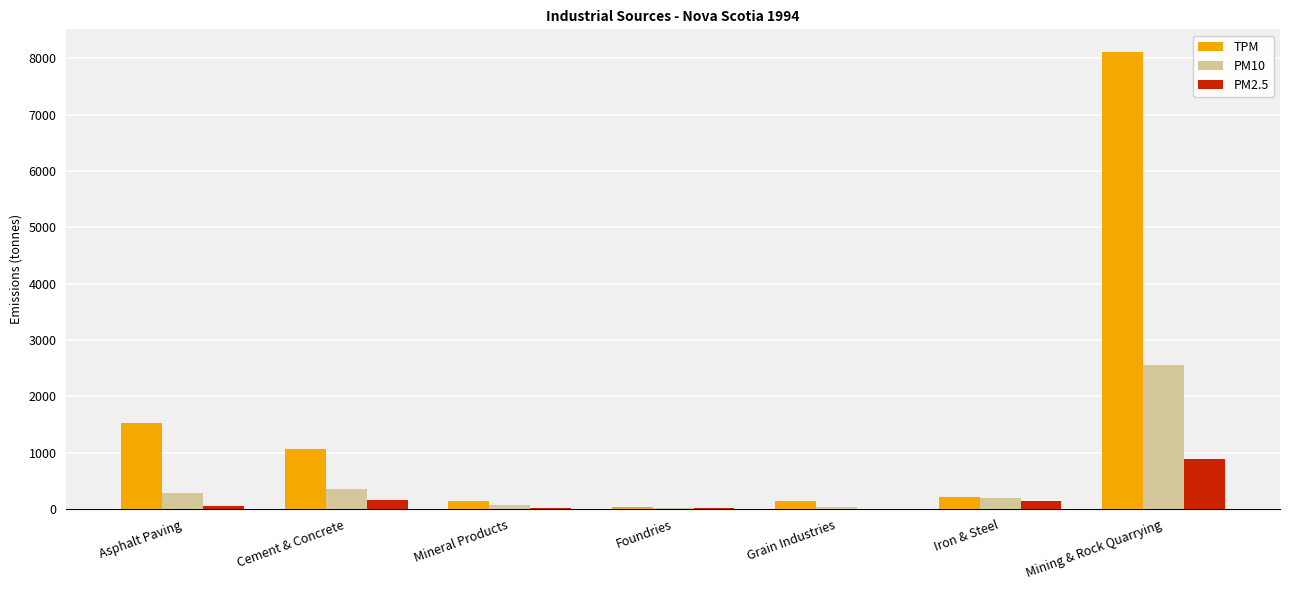

The value of TPM at Mining & Rock Quarrying is 8107. True or false?

True